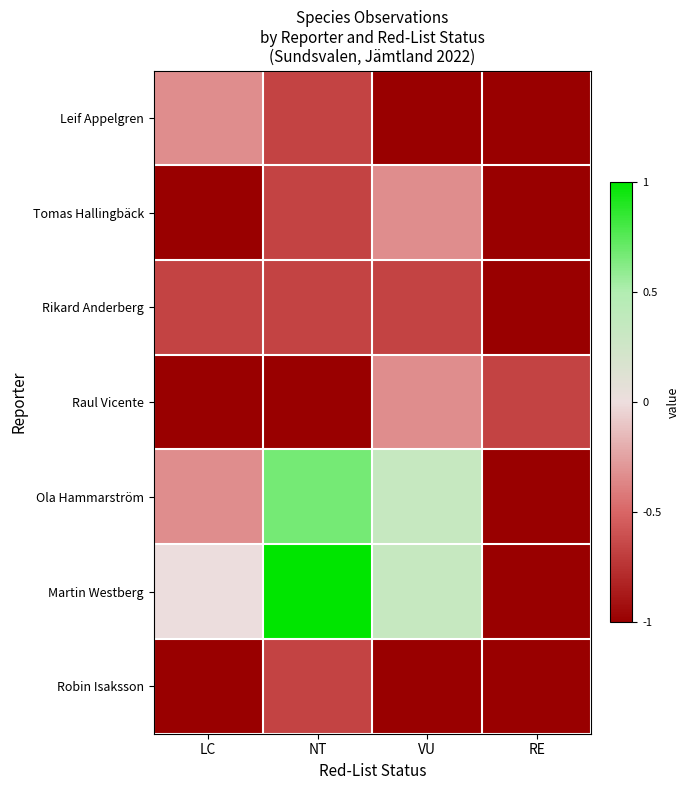

What is the total value across all series at RE?

-6.7